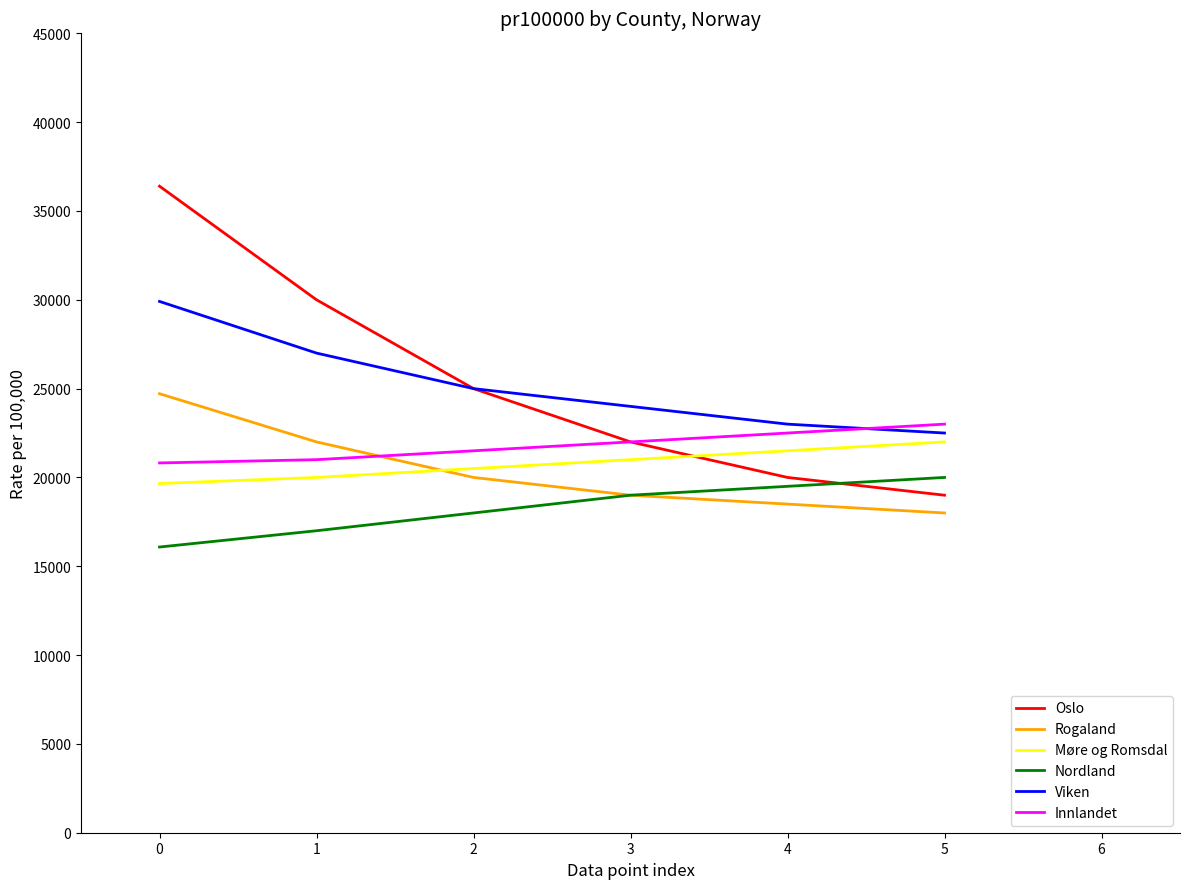

True or false: Nordland has more than 0 interior local peaks.

False